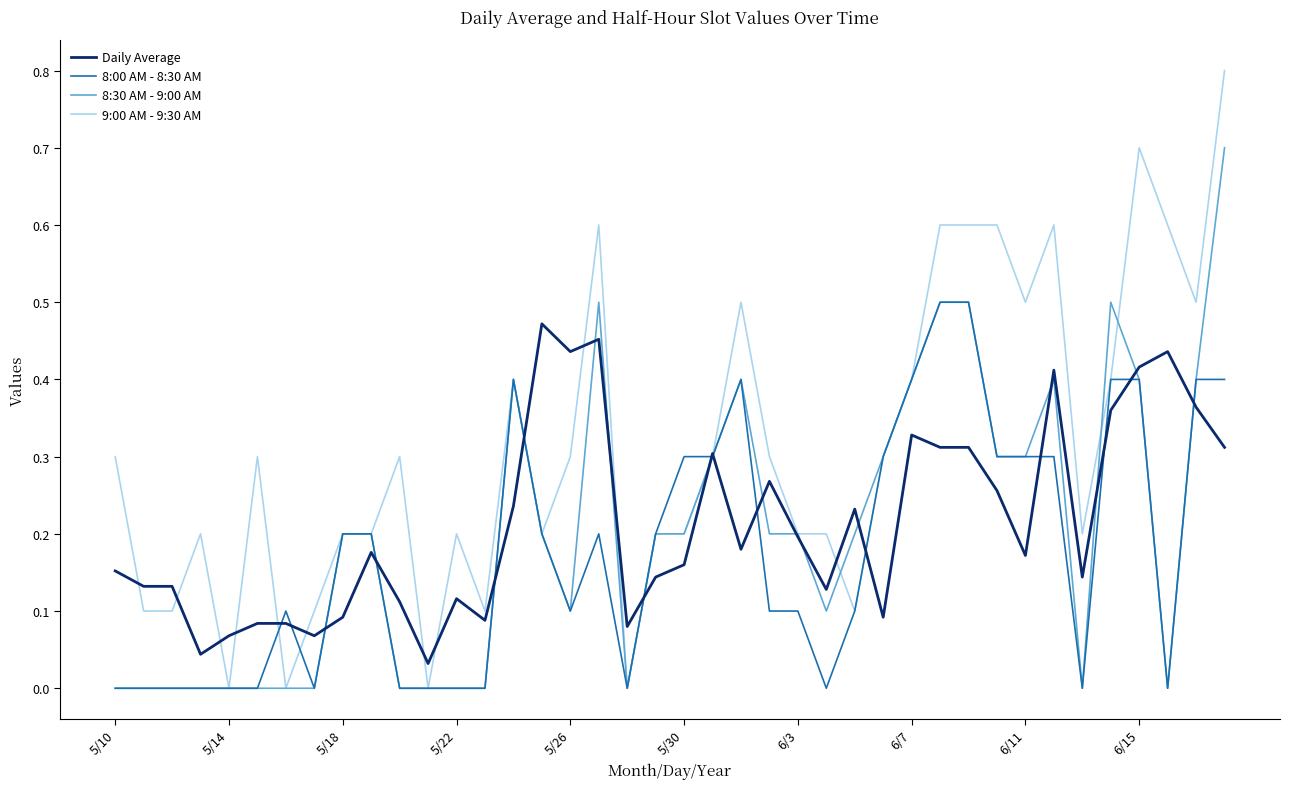

What is the greatest value displayed?

0.8